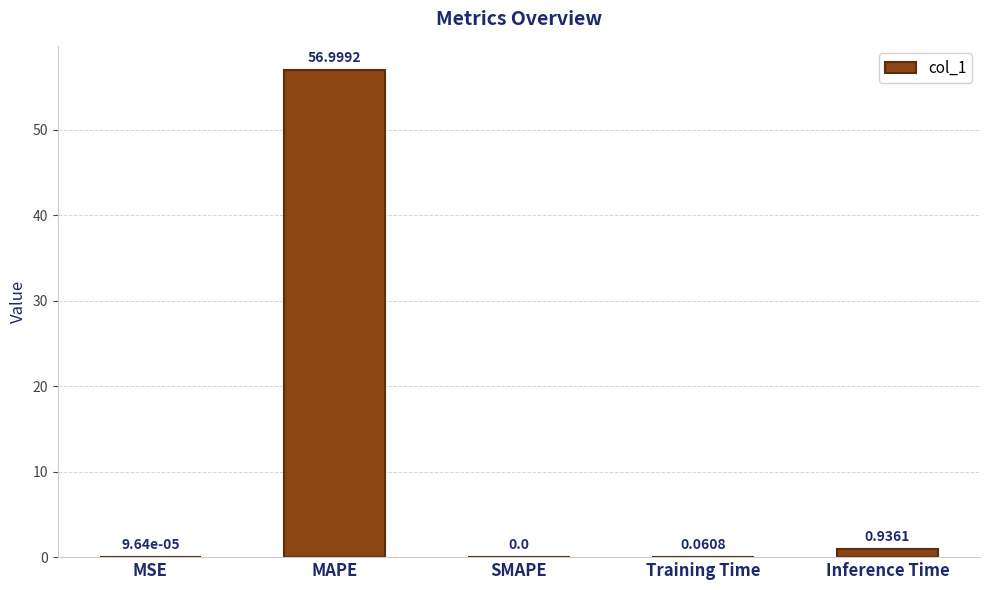

Which label corresponds to the largest value in the chart?

MAPE